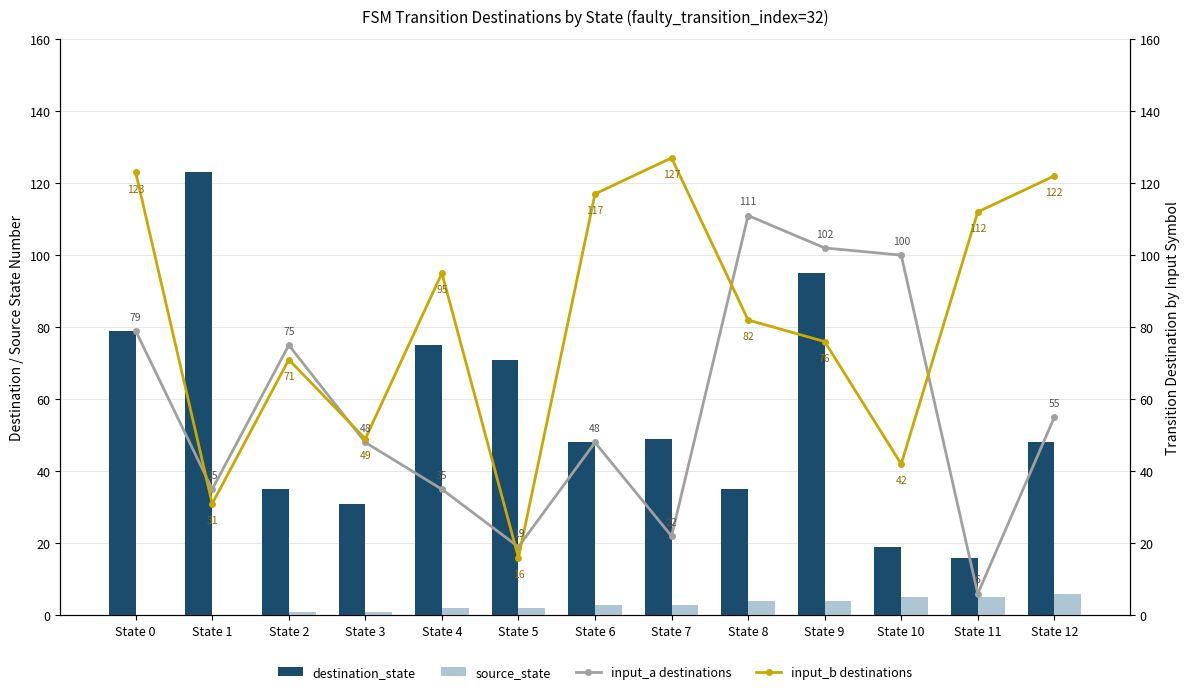

At which label does source_state reach its minimum?

State 0